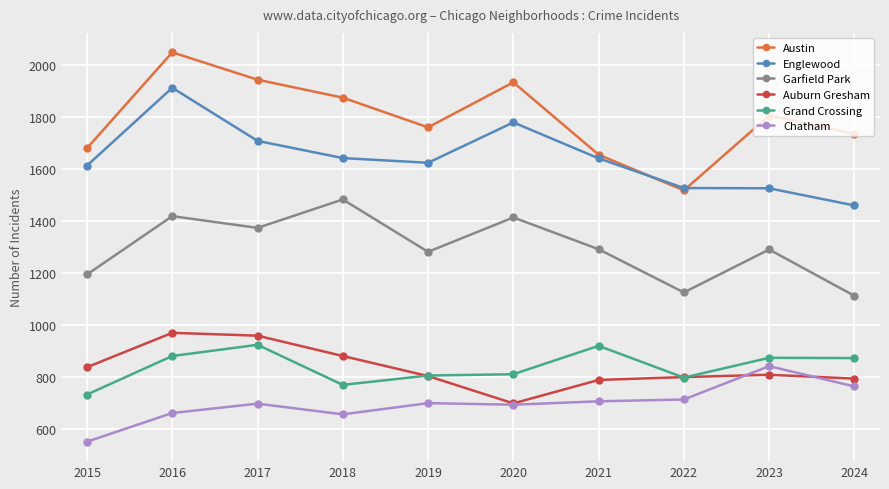

What is the average value of the Chatham series?

700